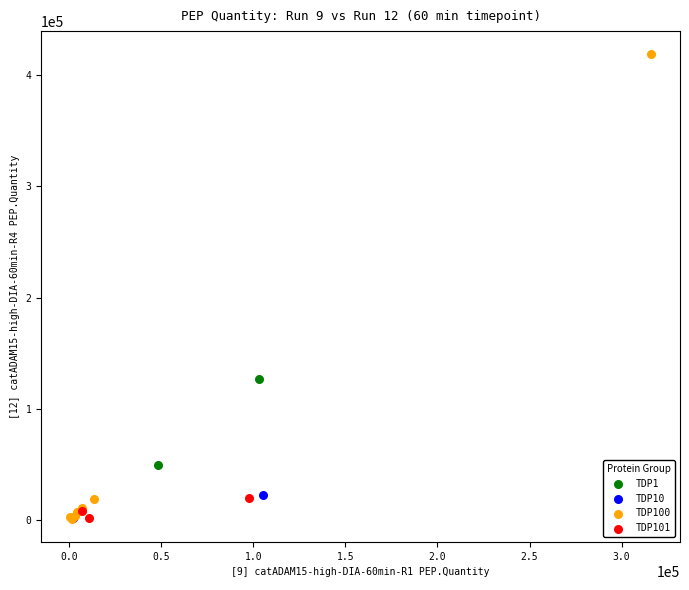

What are all the series names shown in the legend?

TDP1, TDP10, TDP100, TDP101